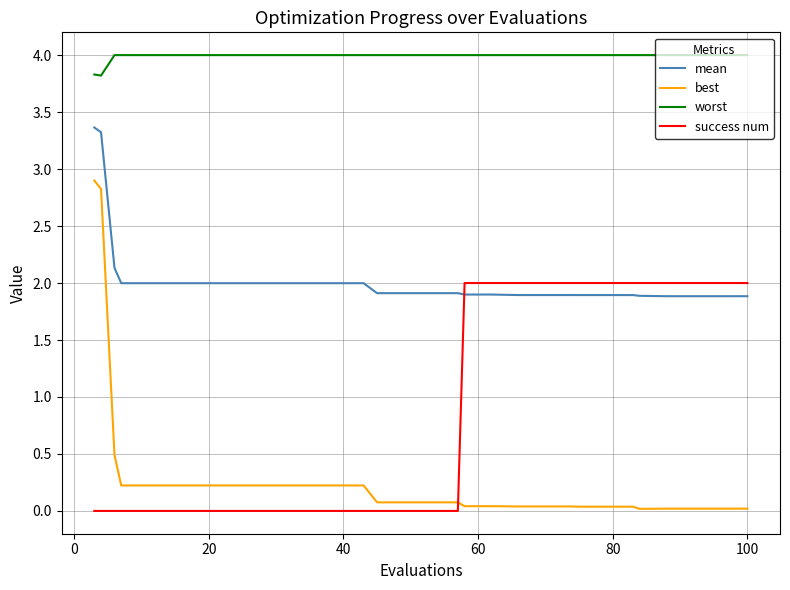

What are all the series names shown in the legend?

mean, best, worst, success num